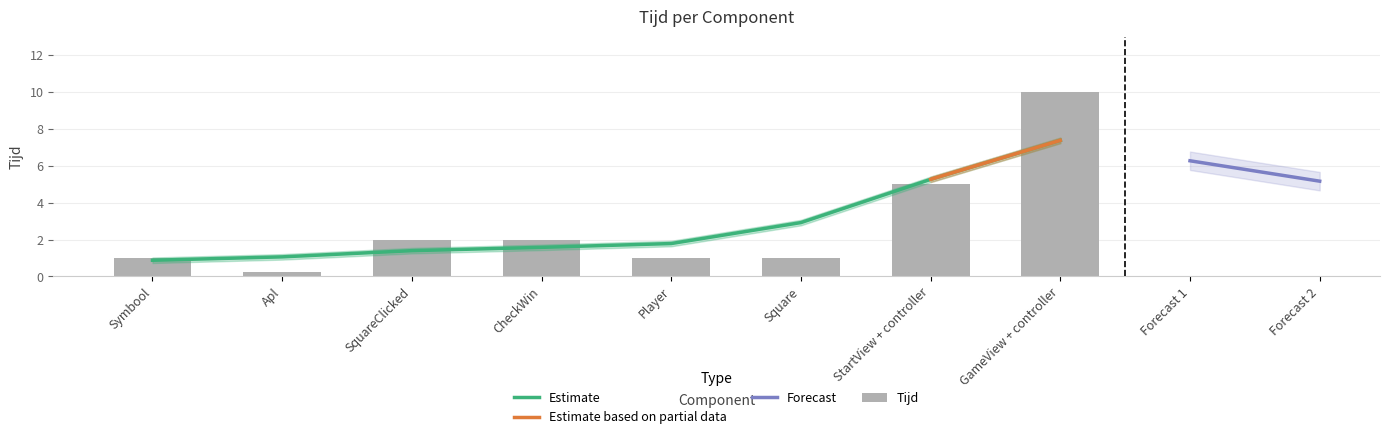

What is the change in value from Apl to Square?

+0.8